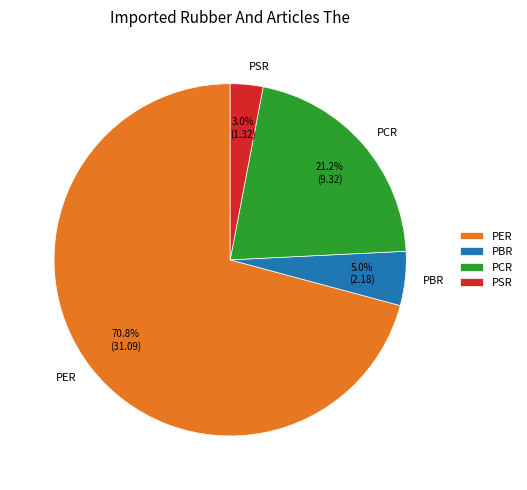

Does PBR represent more than half of the total?

No